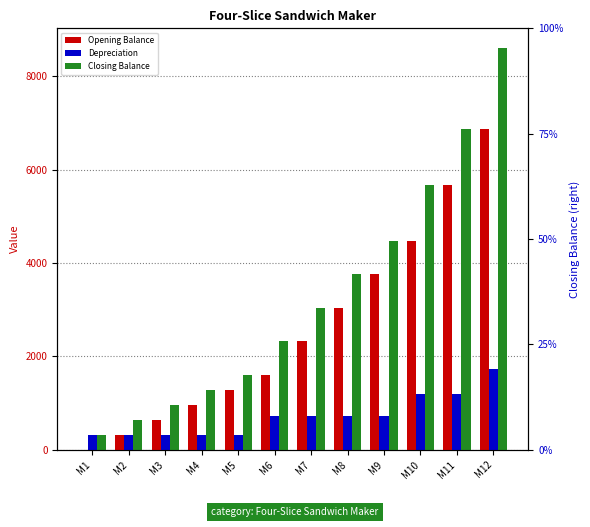

How many data points in Depreciation are less than 720?

5